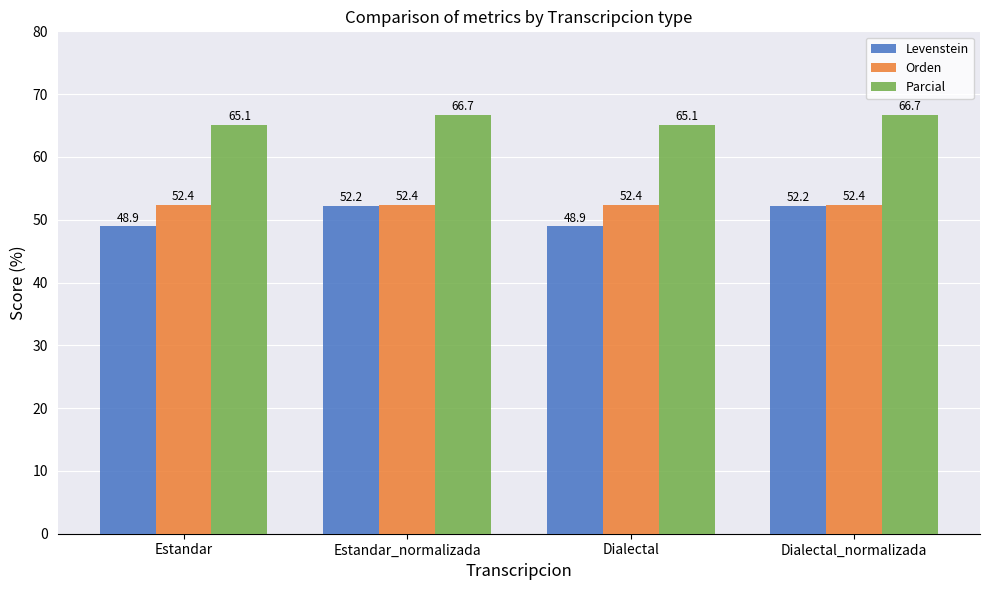

What is the approximate value of Orden at Dialectal?

52.4